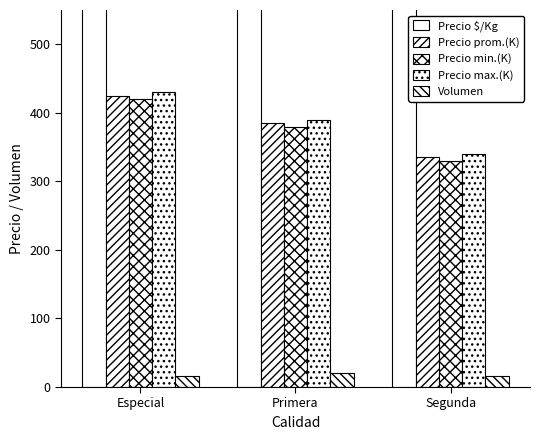

At how many categories does at least one series exceed 951?

2